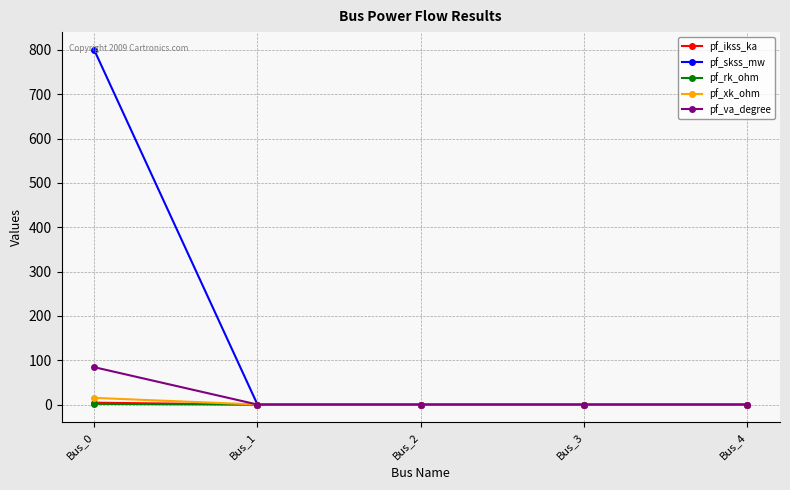

What are all the series names shown in the legend?

pf_ikss_ka, pf_skss_mw, pf_rk_ohm, pf_xk_ohm, pf_va_degree